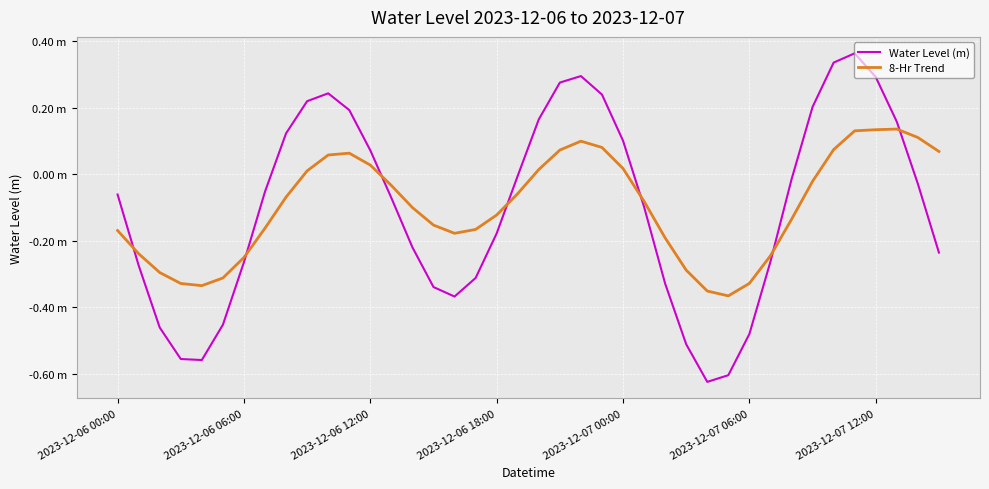

Is this an area chart (filled region under the line)?

No